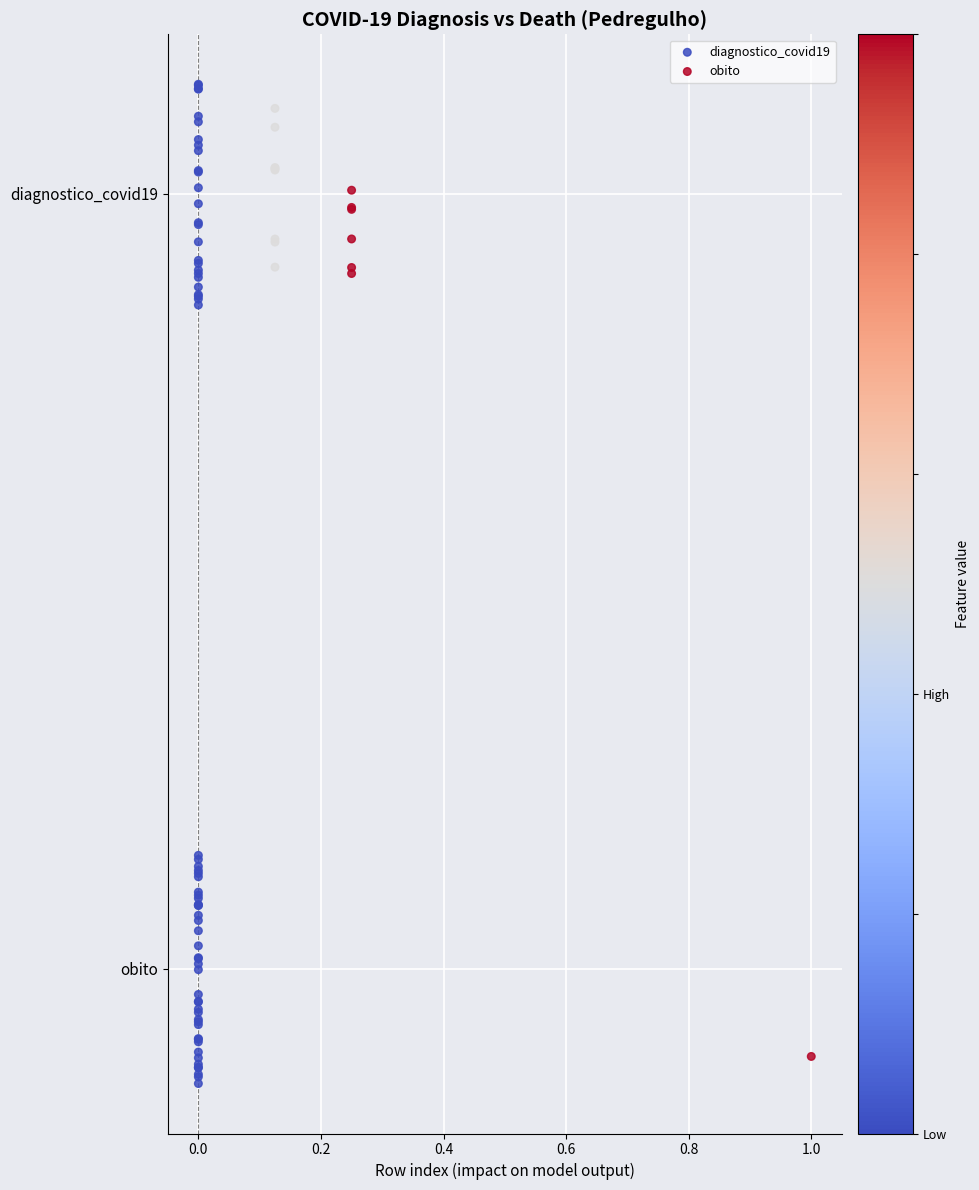

What are all the series names shown in the legend?

diagnostico_covid19, obito